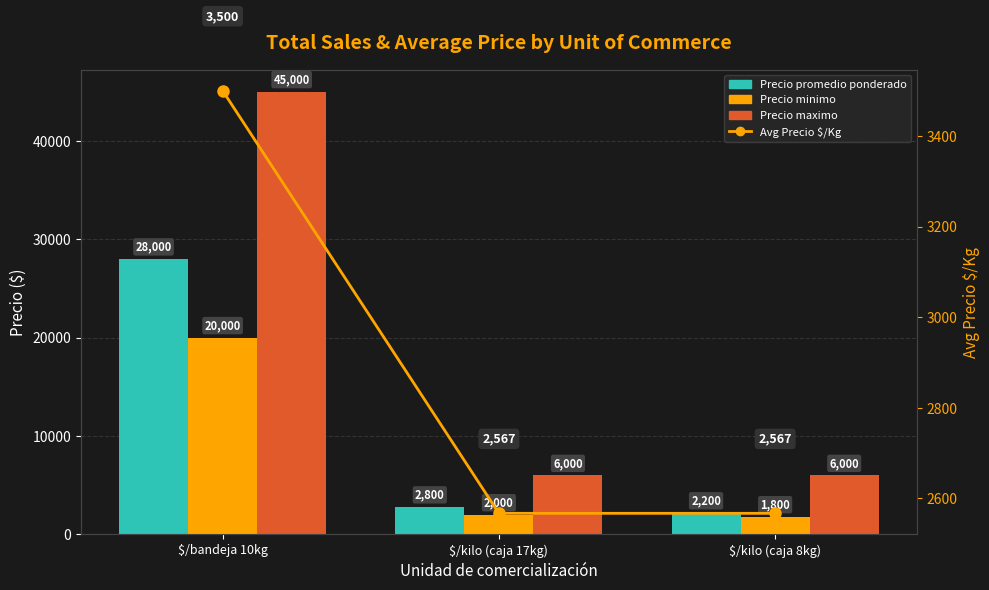

What are all the series names shown in the legend?

Precio promedio ponderado, Precio minimo, Precio maximo, Avg Precio $/Kg